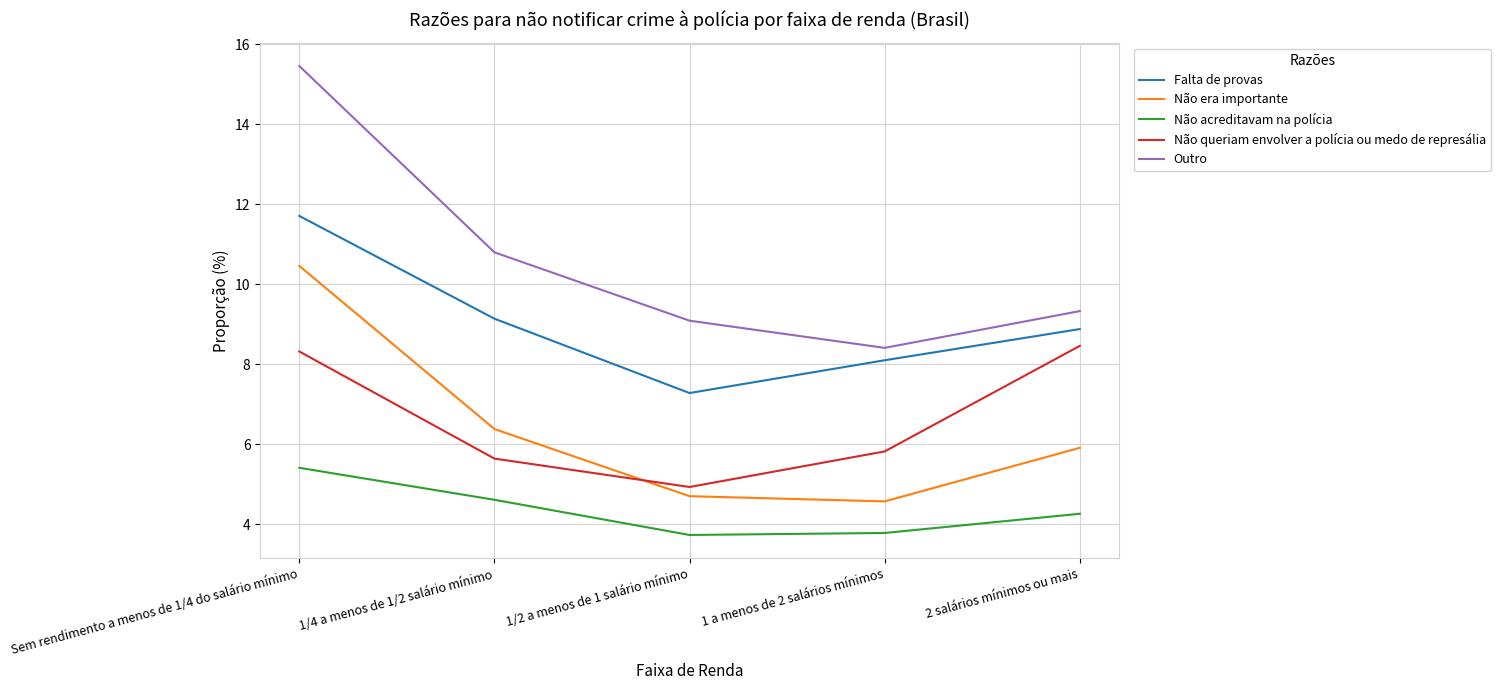

Is the value of Não queriam envolver a polícia ou medo de represália at 1 a menos de 2 salários mínimos greater than the value of Falta de provas at 1 a menos de 2 salários mínimos?

No